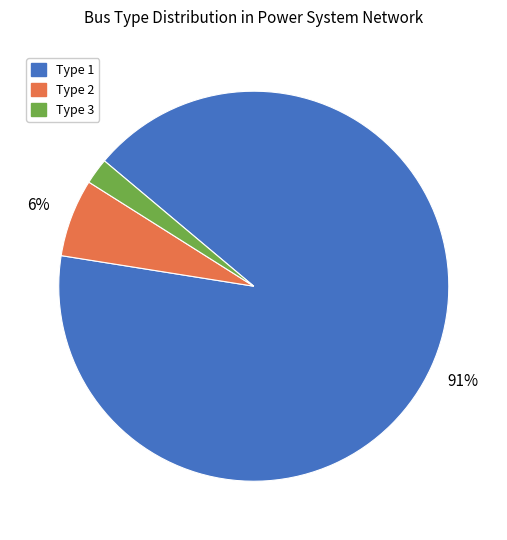

To the nearest percent, what is the average slice percentage?

33%